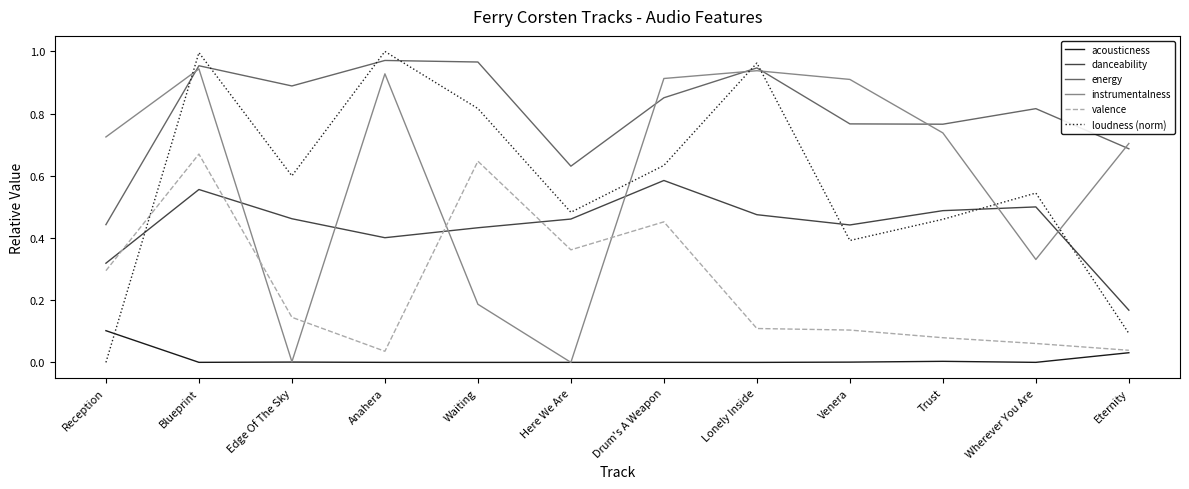

At how many categories does at least one series exceed 0?

12